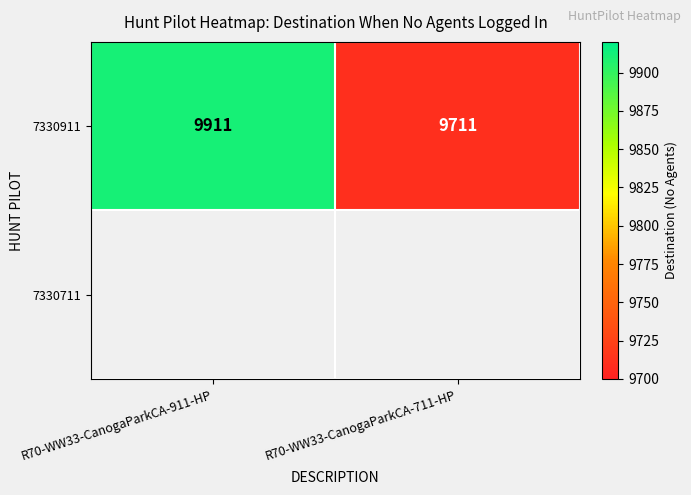

What is the sum of the values at R70-WW33-CanogaParkCA-711-HP and R70-WW33-CanogaParkCA-911-HP?

19622